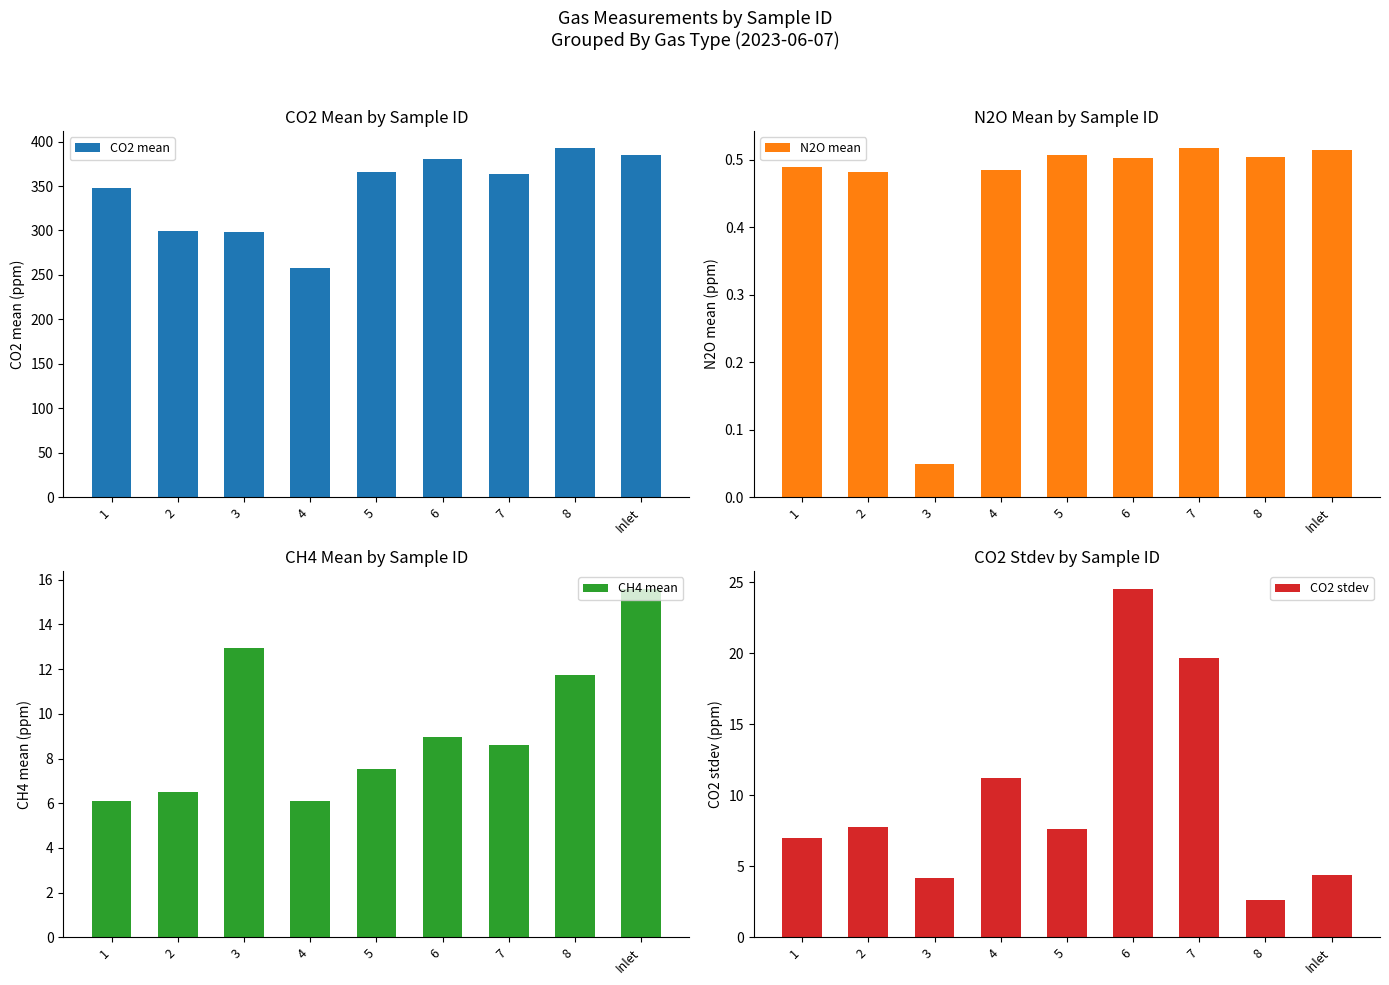

Reading left to right, transcribe all the data shown in this chart.

CO2 mean: 1=347.6	2=299.3	3=298.7	4=257.9	5=365.5	6=380.4	7=363.0	8=392.3	Inlet=384.8
N2O mean: 1=0.5	2=0.5	3=0.0	4=0.5	5=0.5	6=0.5	7=0.5	8=0.5	Inlet=0.5
CH4 mean: 1=6.1	2=6.5	3=12.9	4=6.1	5=7.5	6=9.0	7=8.6	8=11.7	Inlet=15.6
CO2 stdev: 1=7.0	2=7.8	3=4.2	4=11.2	5=7.6	6=24.6	7=19.6	8=2.7	Inlet=4.4